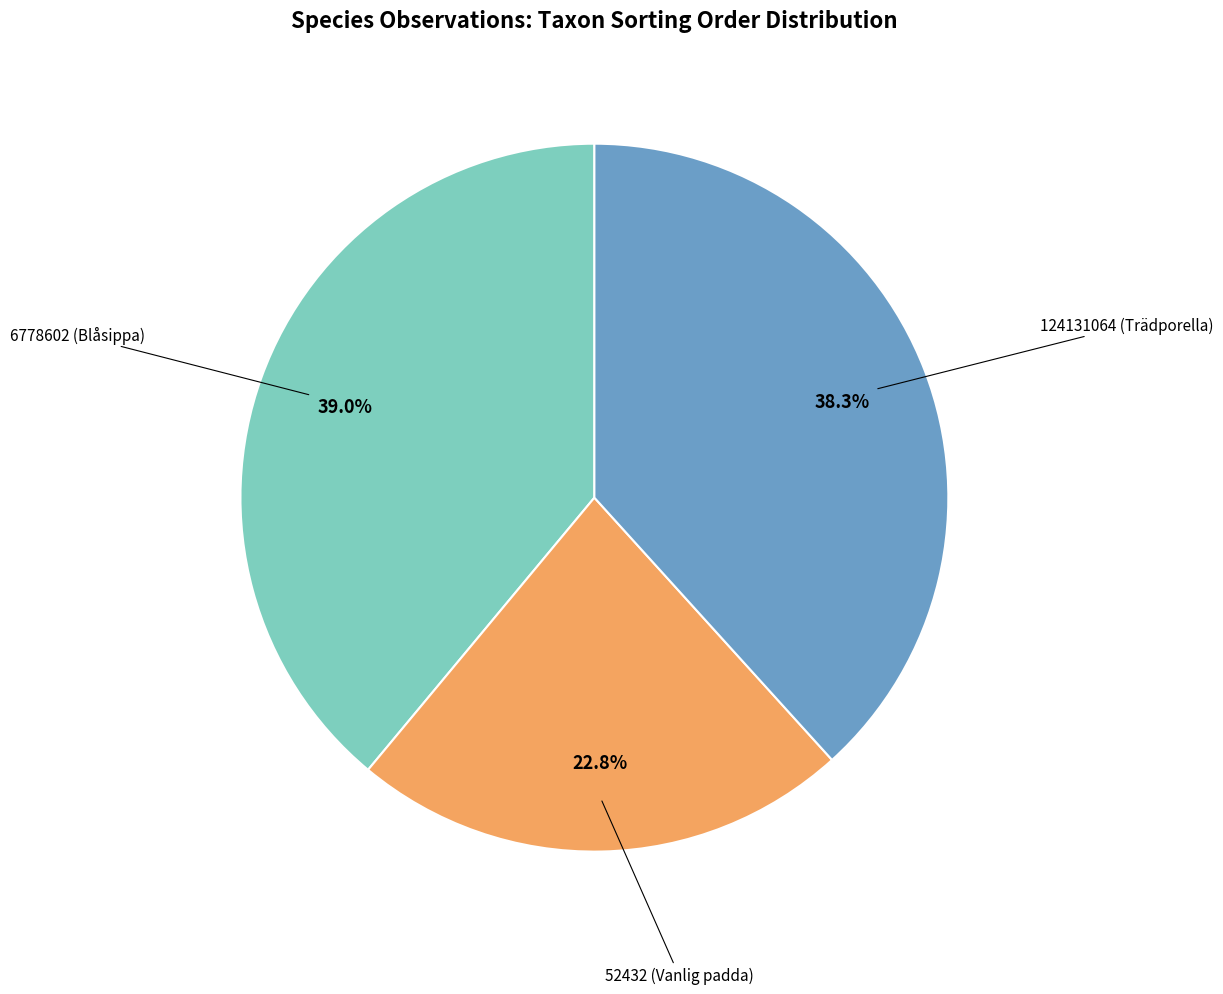

Is there a majority slice in this chart?

No